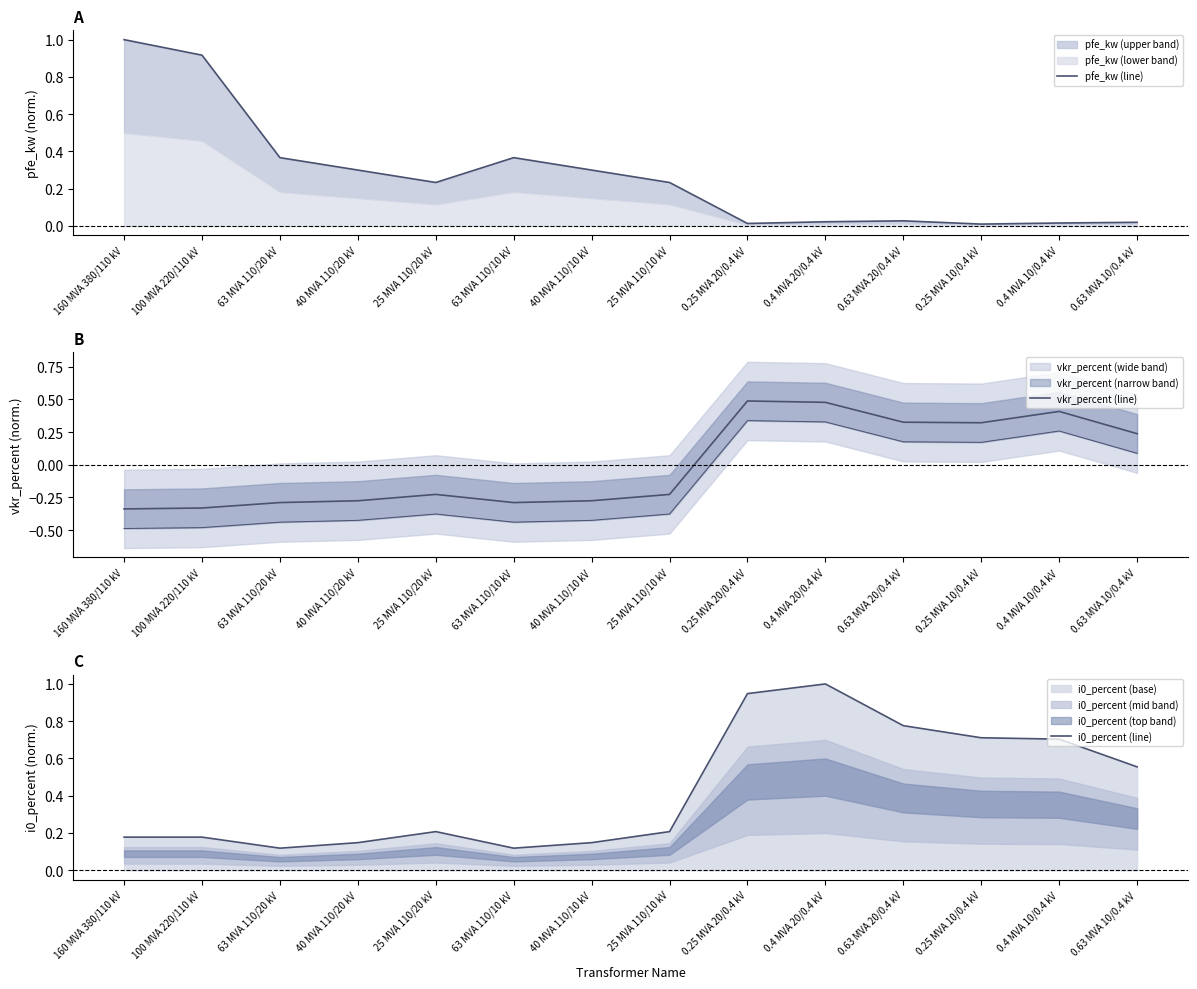

At which category does i0_percent (line) reach its first local peak?

25 MVA 110/20 kV